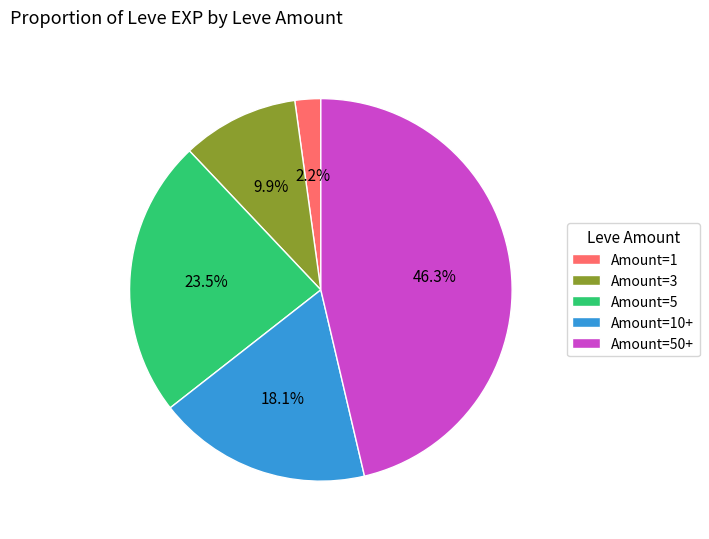

Which category has the smallest portion of the pie?

Amount=1